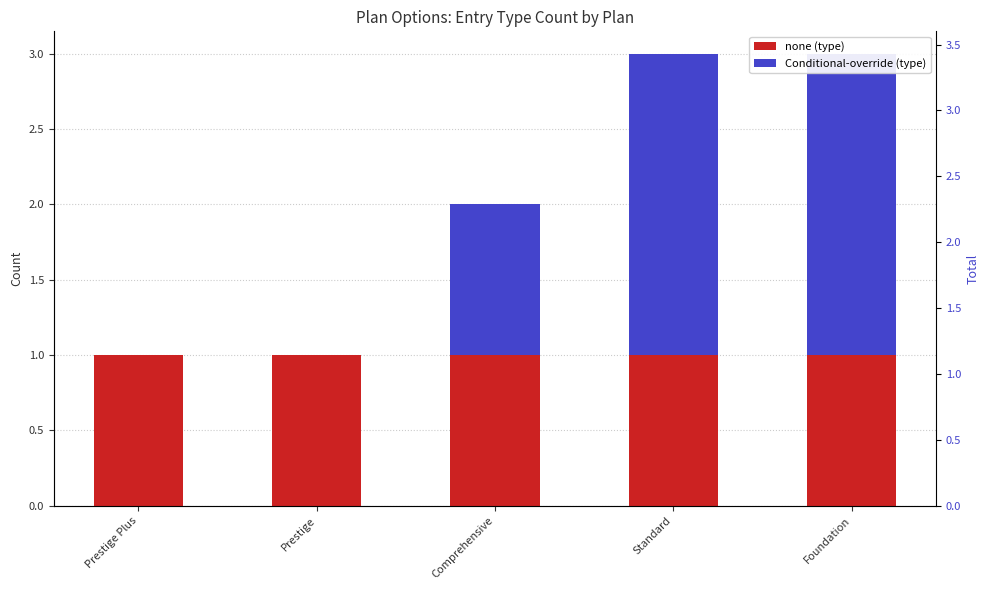

Reading left to right, extract all data points from this chart.

none (type): Prestige Plus=1	Prestige=1	Comprehensive=1	Standard=1	Foundation=1
Conditional-override (type): Prestige Plus=0	Prestige=0	Comprehensive=1	Standard=2	Foundation=2